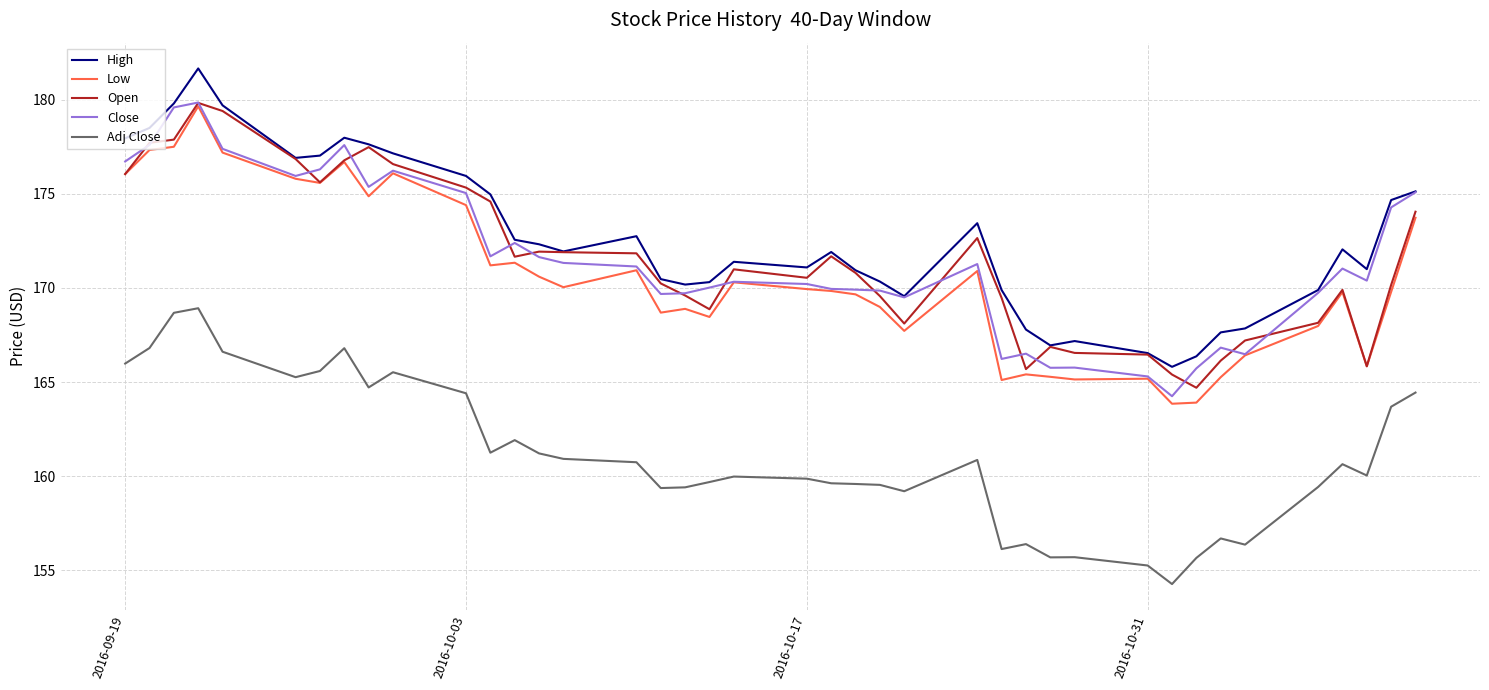

What is the minimum value shown in the chart?

154.3